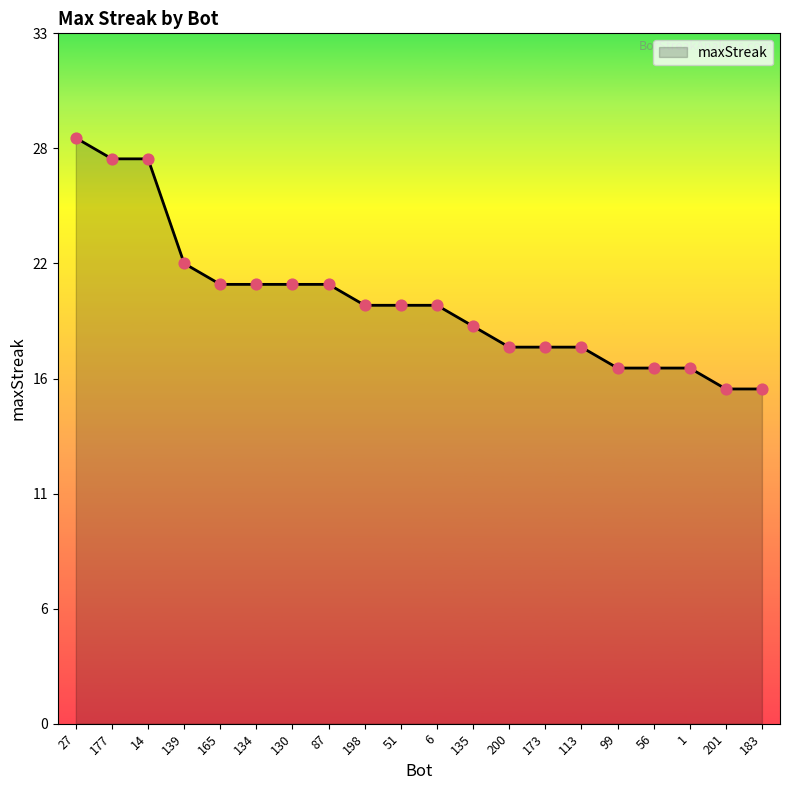

Approximately how many times larger is the value at 87 compared to 99?

1.2